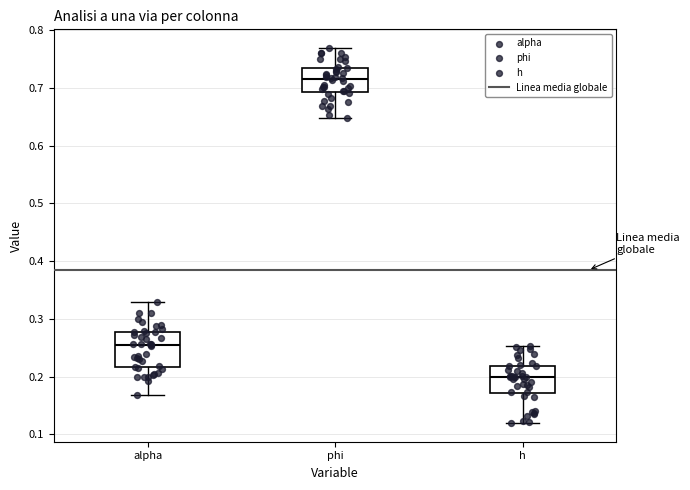

Reading left to right, transcribe this box plot: for each box, give where its median line is, the range the box spans, and where its two whiskers end, as read against the y-axis. The values are not printed on the chart, so give them approximately, as read against the axis.

alpha: median 0.26, box 0.22 to 0.28, whiskers 0.17 to 0.33
phi: median 0.72, box 0.69 to 0.73, whiskers 0.65 to 0.77
h: median 0.20, box 0.17 to 0.22, whiskers 0.12 to 0.25